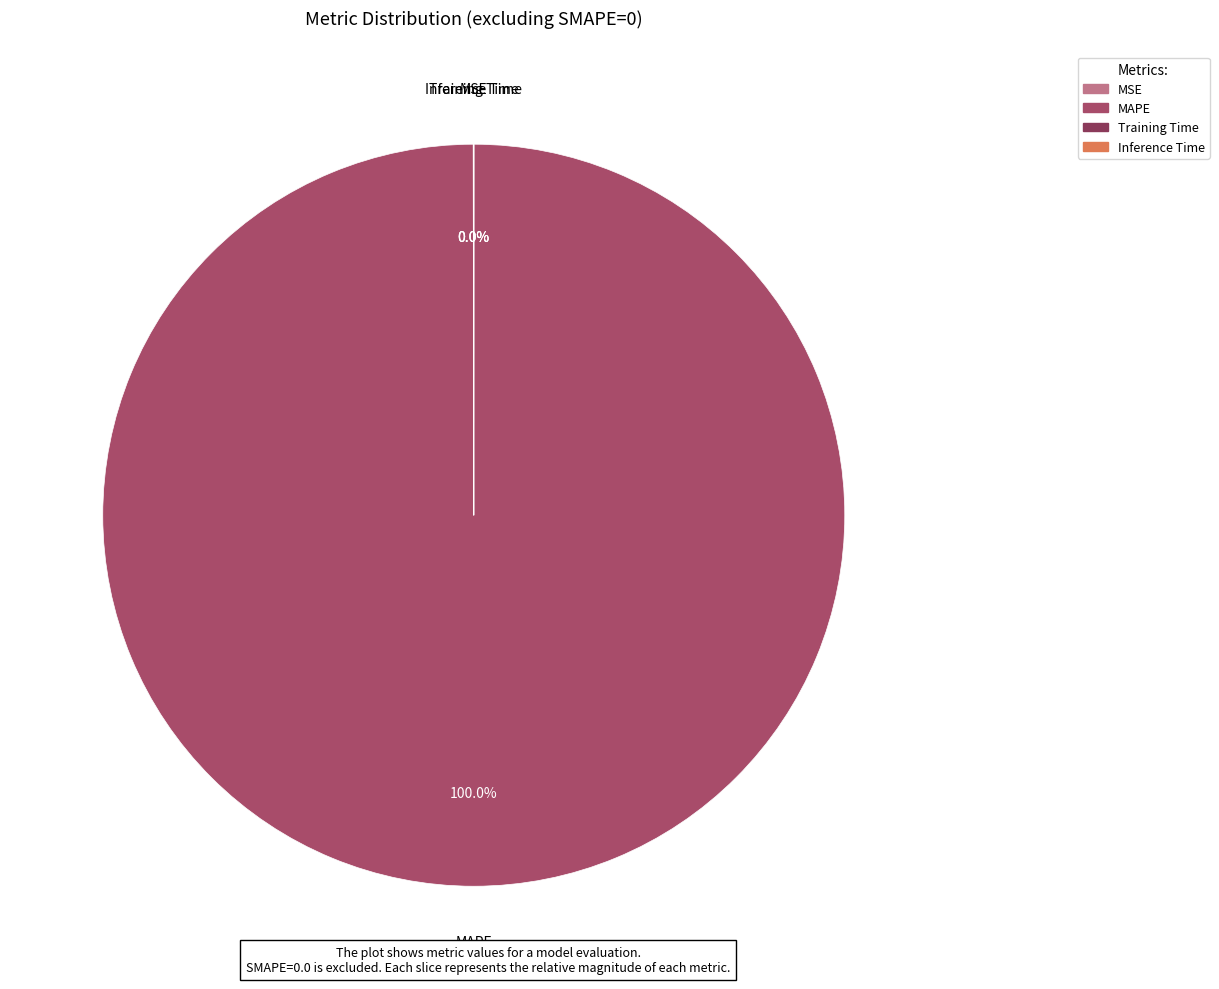

Is it true that MAPE is 100% of the pie?

True